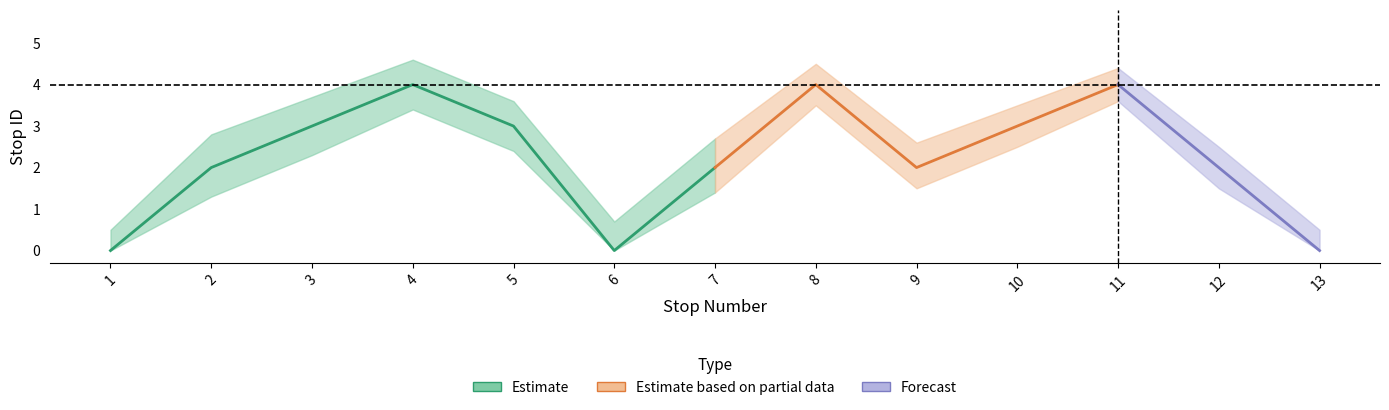

What is the difference between the second highest and second lowest values in the stop_id_upper series?

4.0